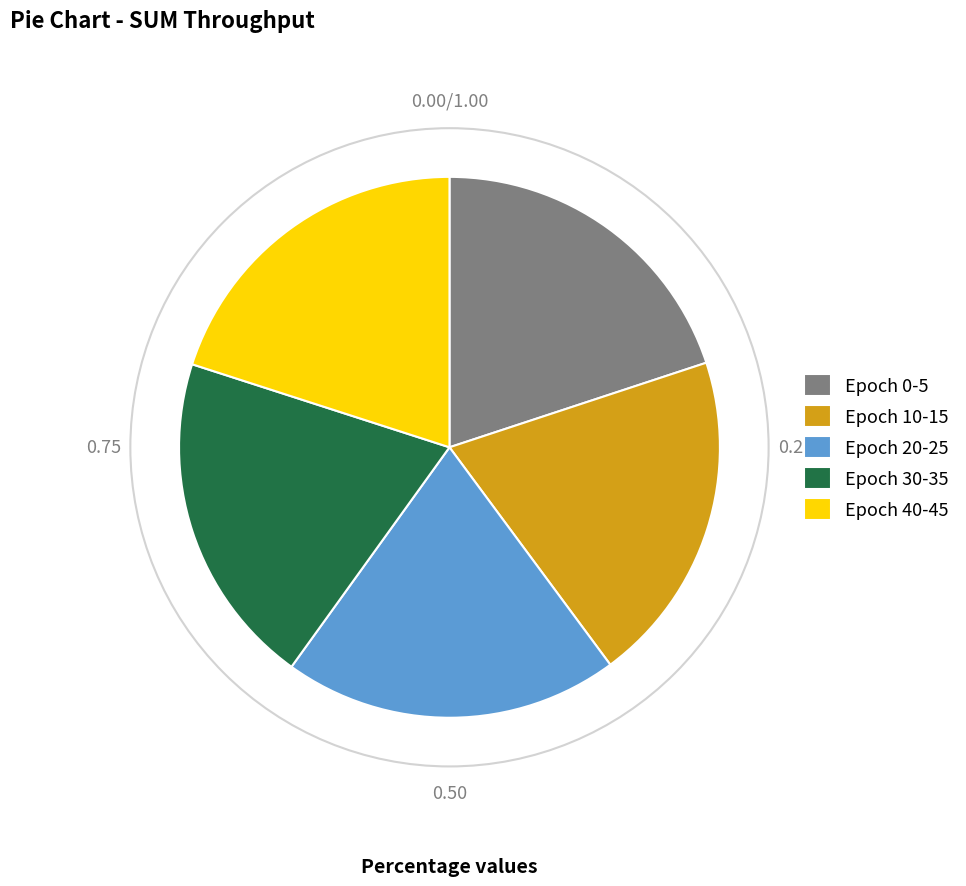

Does Epoch 30-35 represent more than half of the total?

No